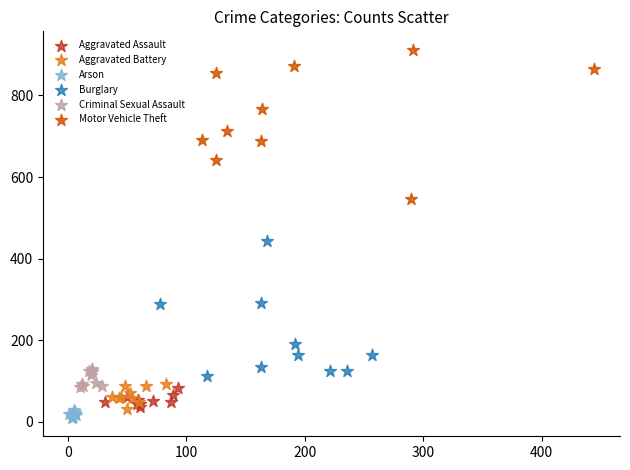

What are all the series names shown in the legend?

Aggravated Assault, Aggravated Battery, Arson, Burglary, Criminal Sexual Assault, Motor Vehicle Theft